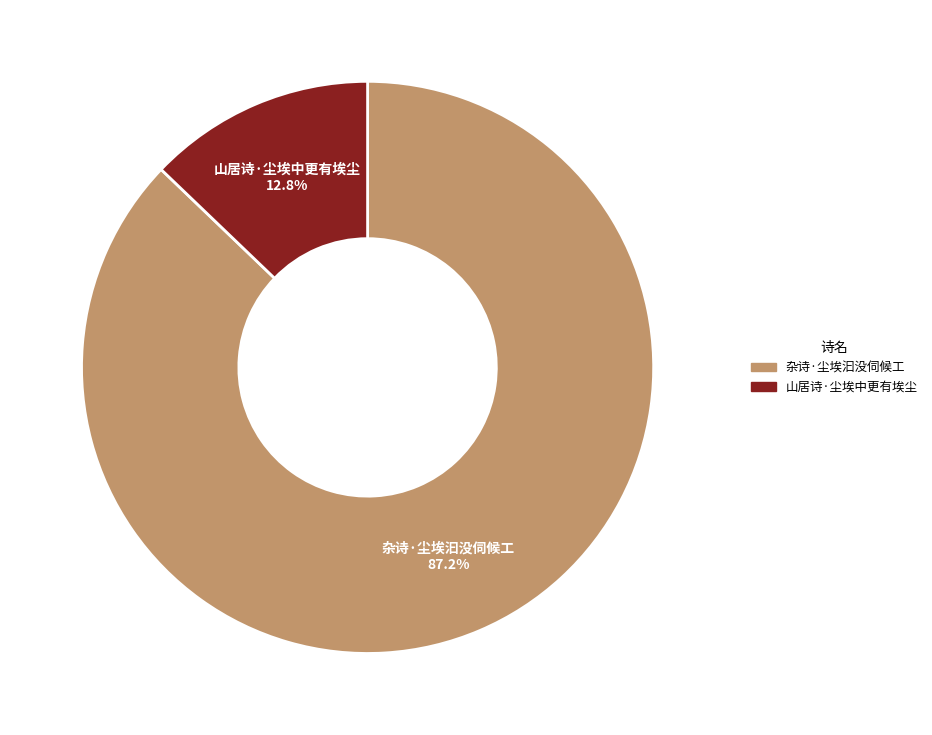

Count the number of slices in the pie.

2